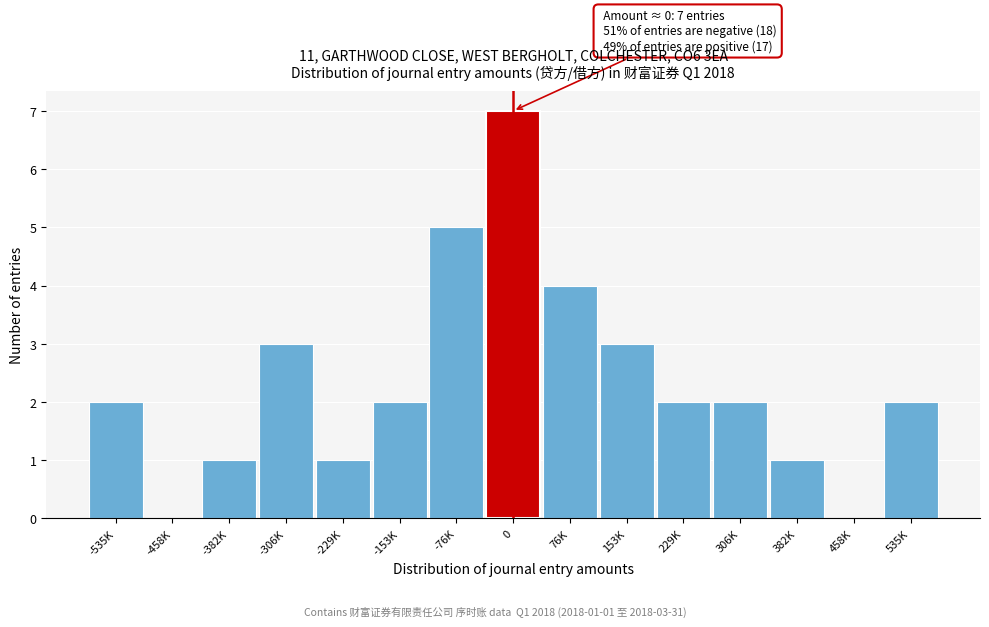

Reading left to right, list all the values displayed in this chart.

-535K=2	-458K=0	-382K=1	-306K=3	-229K=1	-153K=2	-76K=5	0=7	76K=4	153K=3	229K=2	306K=2	382K=1	458K=0	535K=2